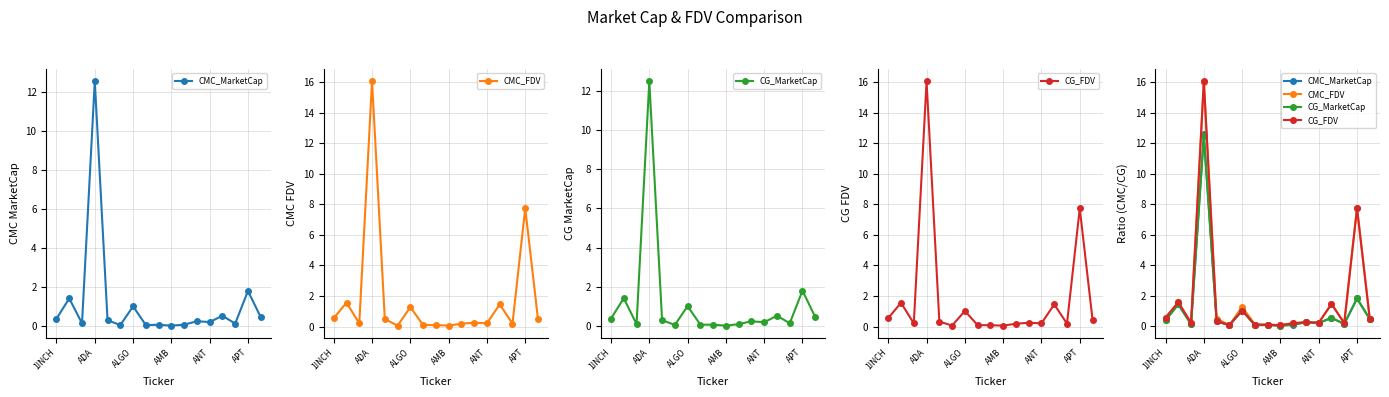

Reading left to right, list all the values displayed in this chart.

CMC_MarketCap: 0.4	1.4	0.1	12.6	0.3	0.1	1.0	0.1	0.1	0.0	0.1	0.3	0.2	0.5	0.1	1.8	0.5
CMC_FDV: 0.5	1.6	0.2	16.1	0.5	0.1	1.3	0.1	0.1	0.1	0.2	0.3	0.2	1.4	0.2	7.7	0.5
CG_MarketCap: 0.4	1.4	0.1	12.5	0.3	0.1	1.0	0.1	0.1	0.0	0.1	0.3	0.2	0.5	0.1	1.8	0.5
CG_FDV: 0.6	1.6	0.2	16.1	0.3	0.1	1.0	0.1	0.1	0.1	0.2	0.3	0.2	1.5	0.2	7.7	0.5